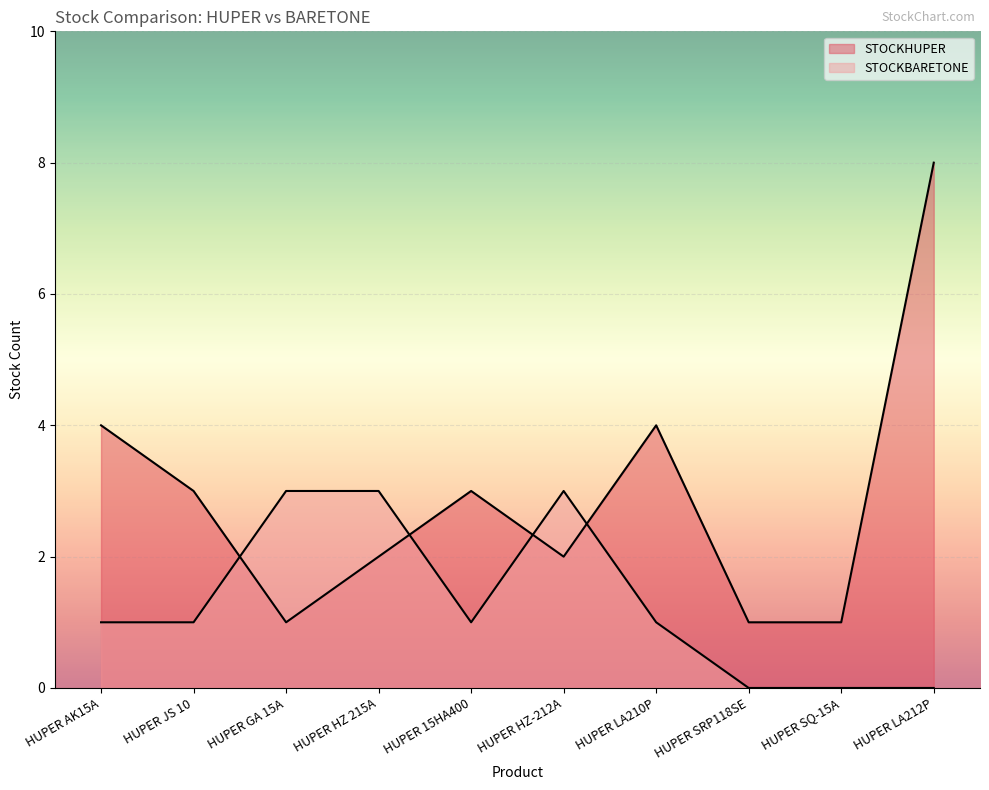

Reading left to right, list all the values displayed in this chart.

STOCKHUPER: 4	3	1	2	3	2	4	1	1	8
STOCKBARETONE: 1	1	3	3	1	3	1	0	0	0